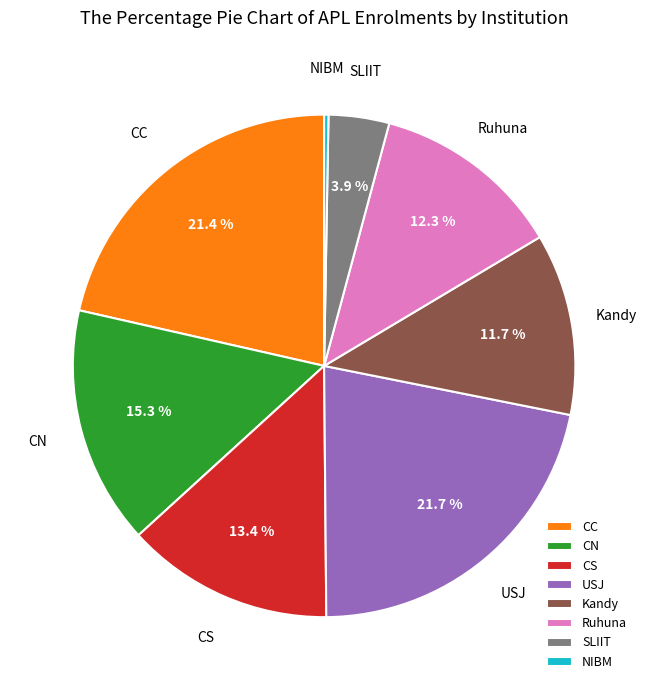

Does NIBM account for over 50% of the chart?

No